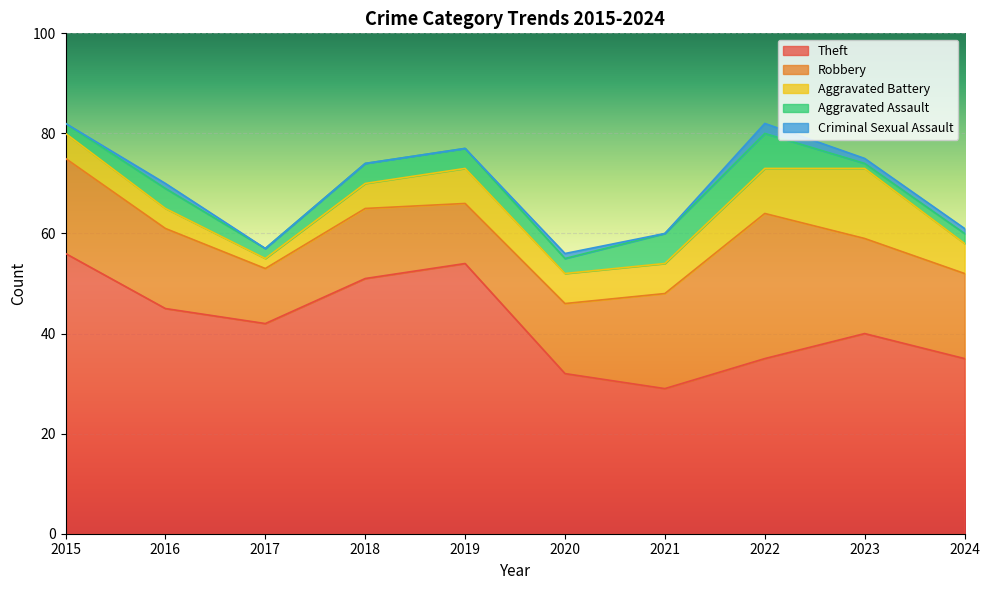

True or false: Criminal Sexual Assault has more than 1 interior local peaks.

True